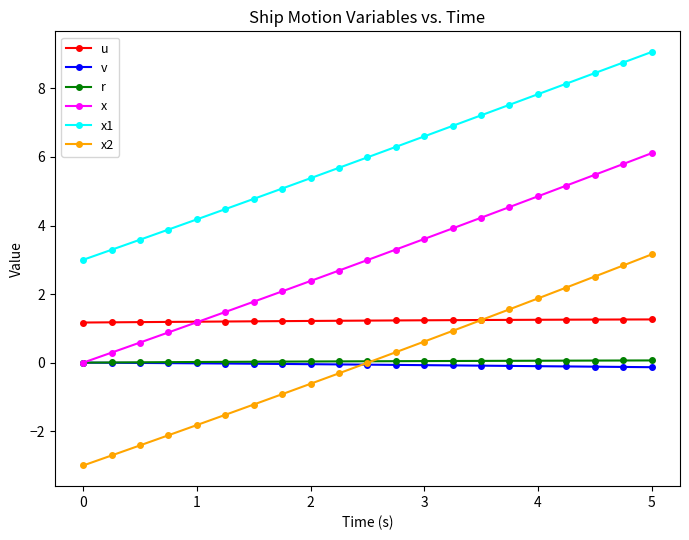

What is the value of the u point at the 19th from the left?

1.3